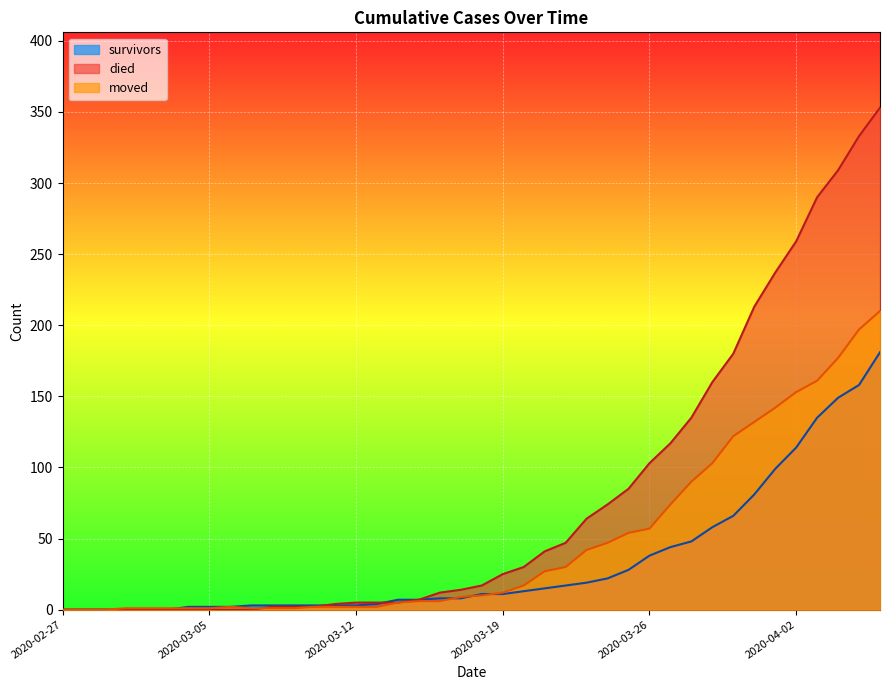

Which series has the widest spread of values?

died